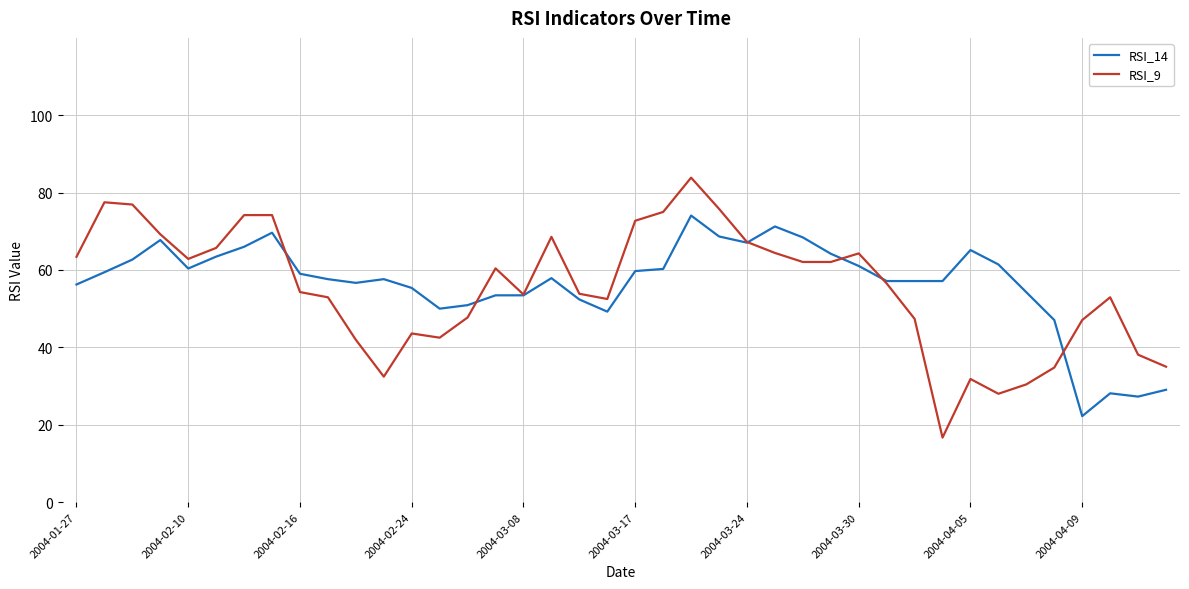

What is the difference between the second highest and second lowest values in the RSI_9 series?

49.5